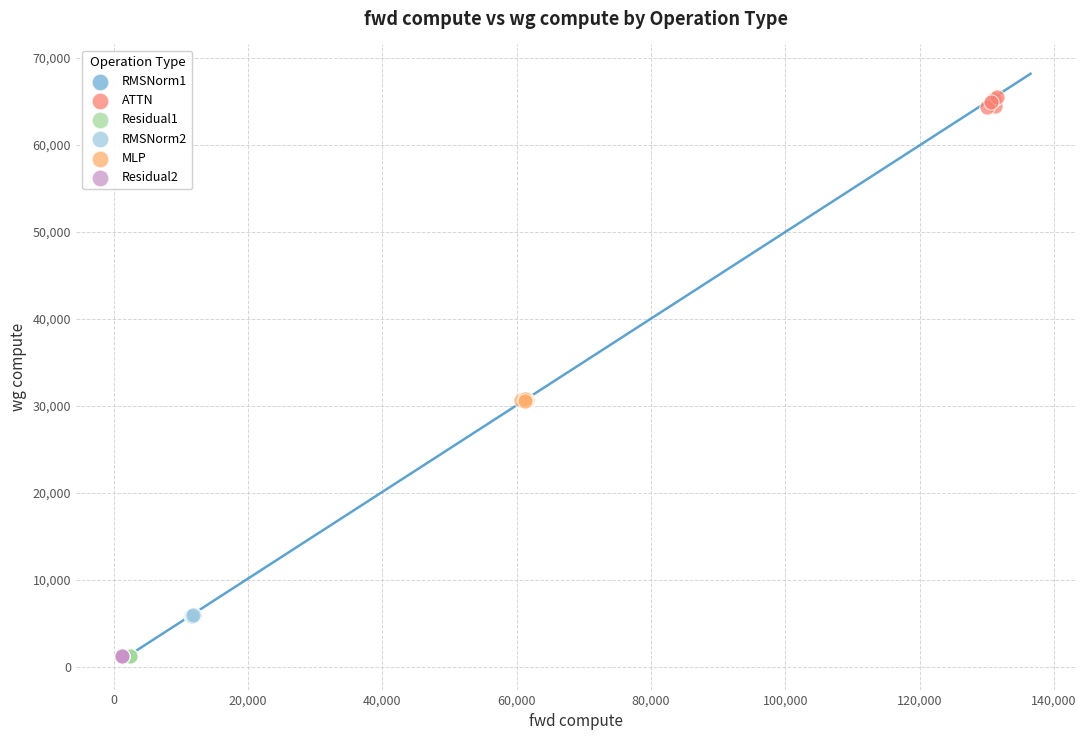

Which series reaches the maximum Y coordinate?

ATTN